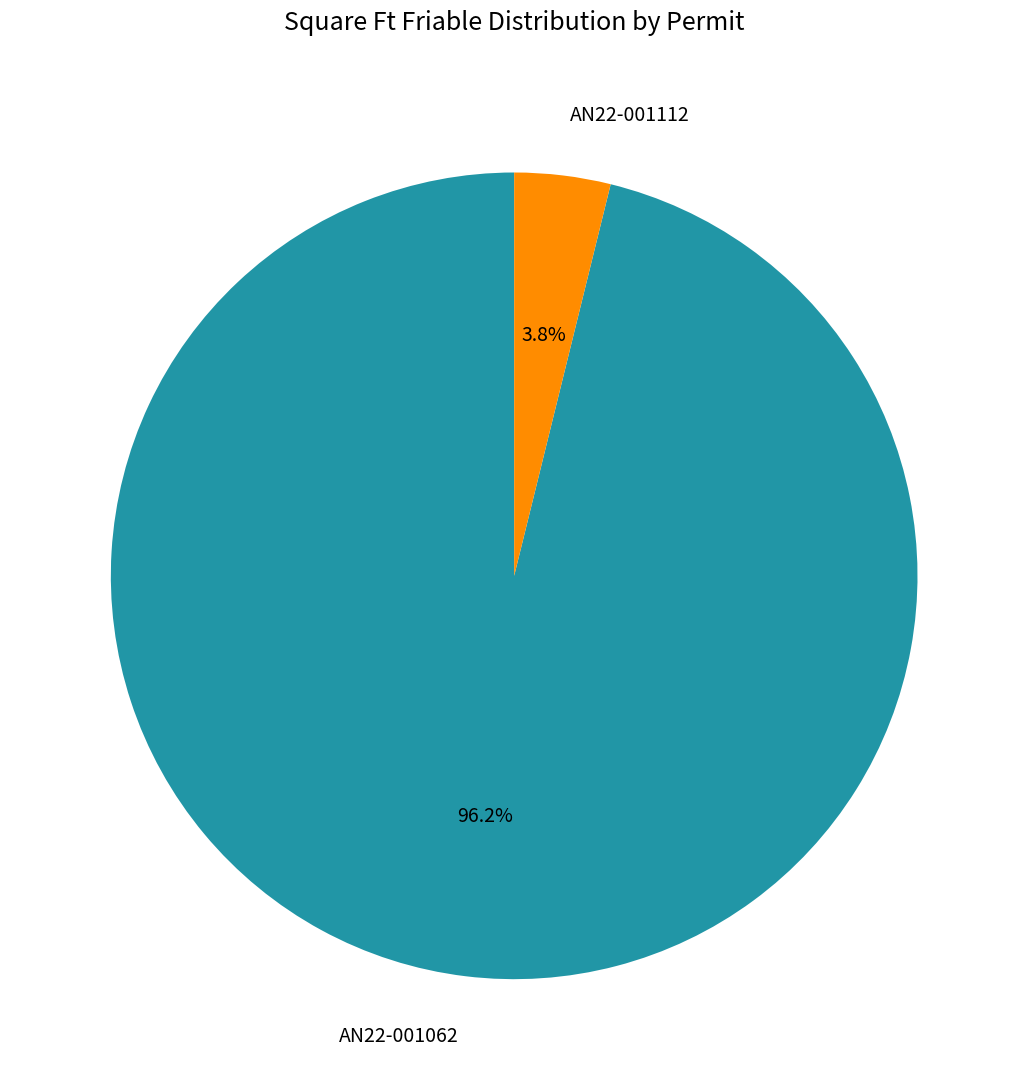

What percentage do AN22-001112 and AN22-001062 together represent?

100.0%